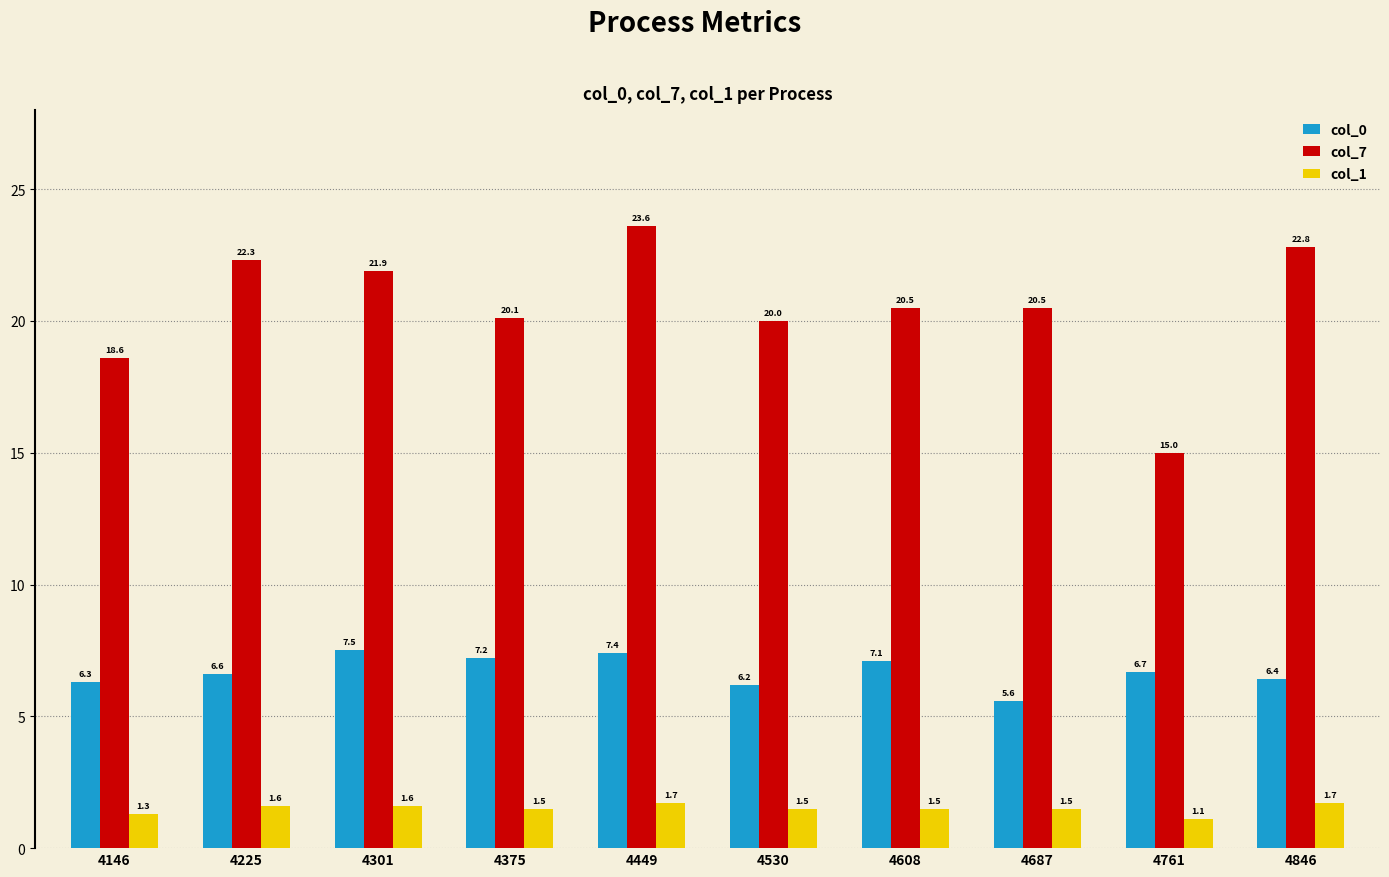

What is the average value of the col_7 series?

20.5